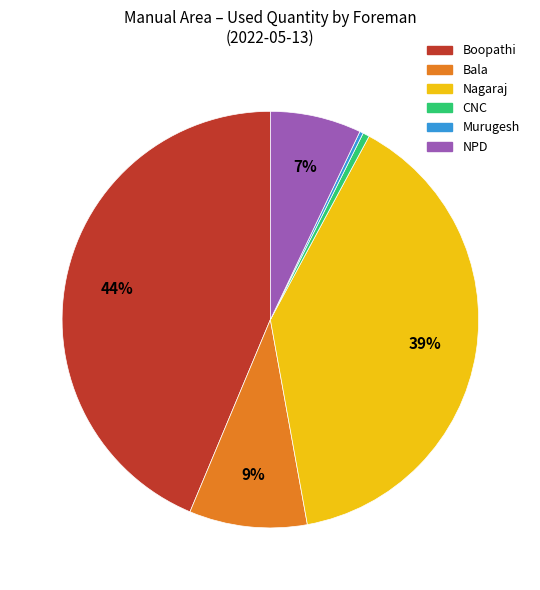

Does any single category account for the majority?

No